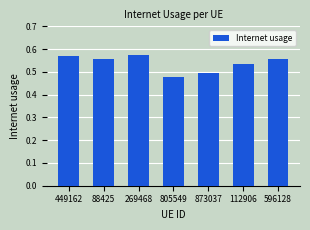

Count the number of data series in this chart.

1